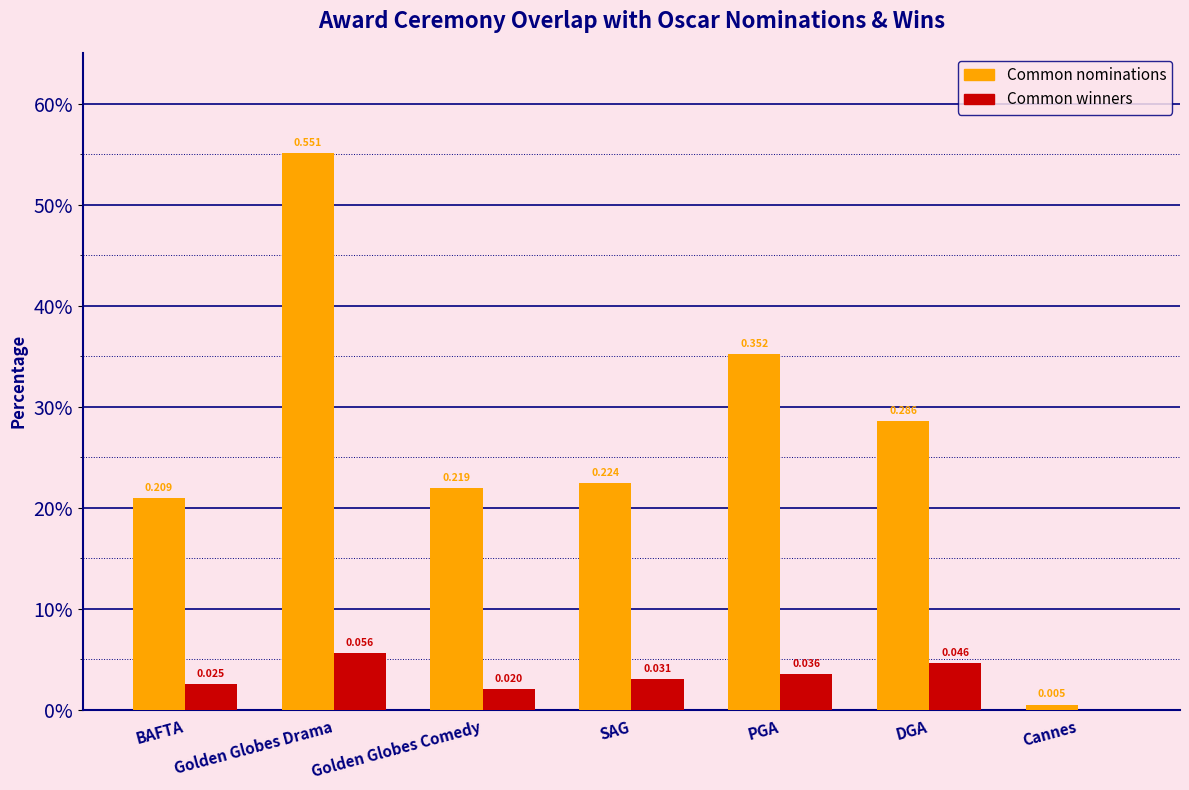

List the series in order of their overall mean, highest first.

Common nominations, Common winners